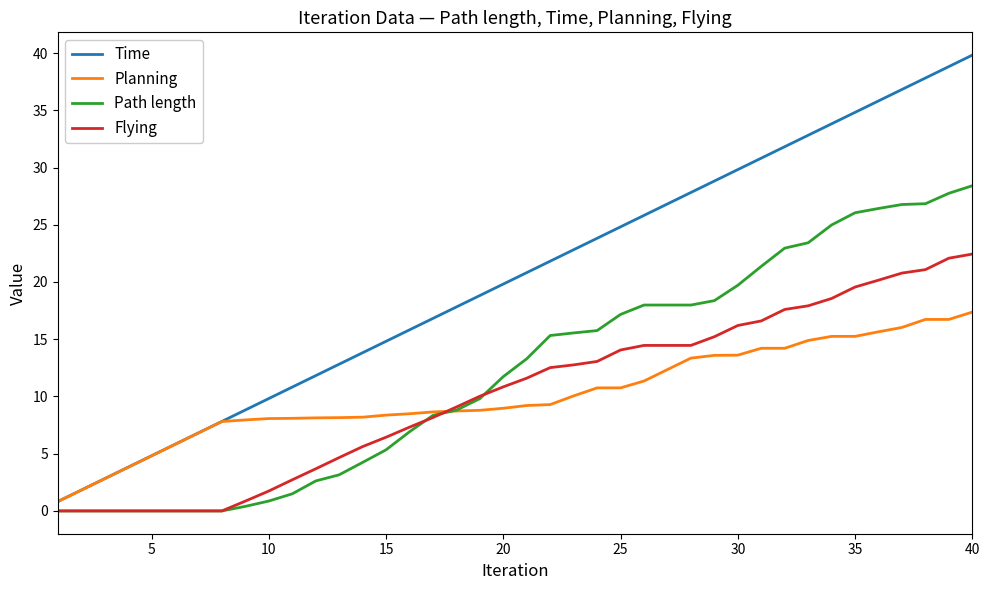

What is the greatest value displayed?

39.8